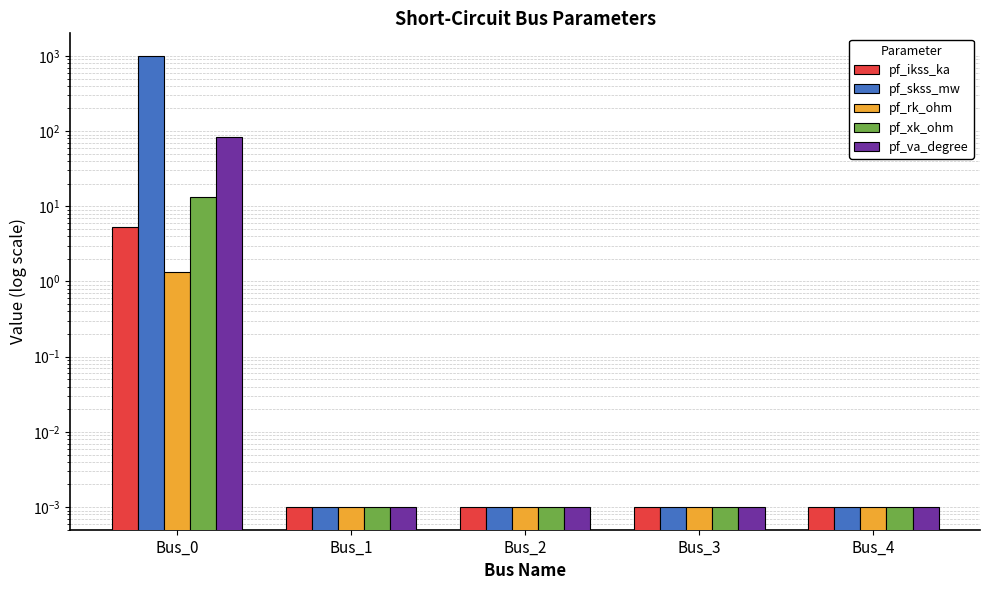

Which category has the lowest value across all series?

Bus_1